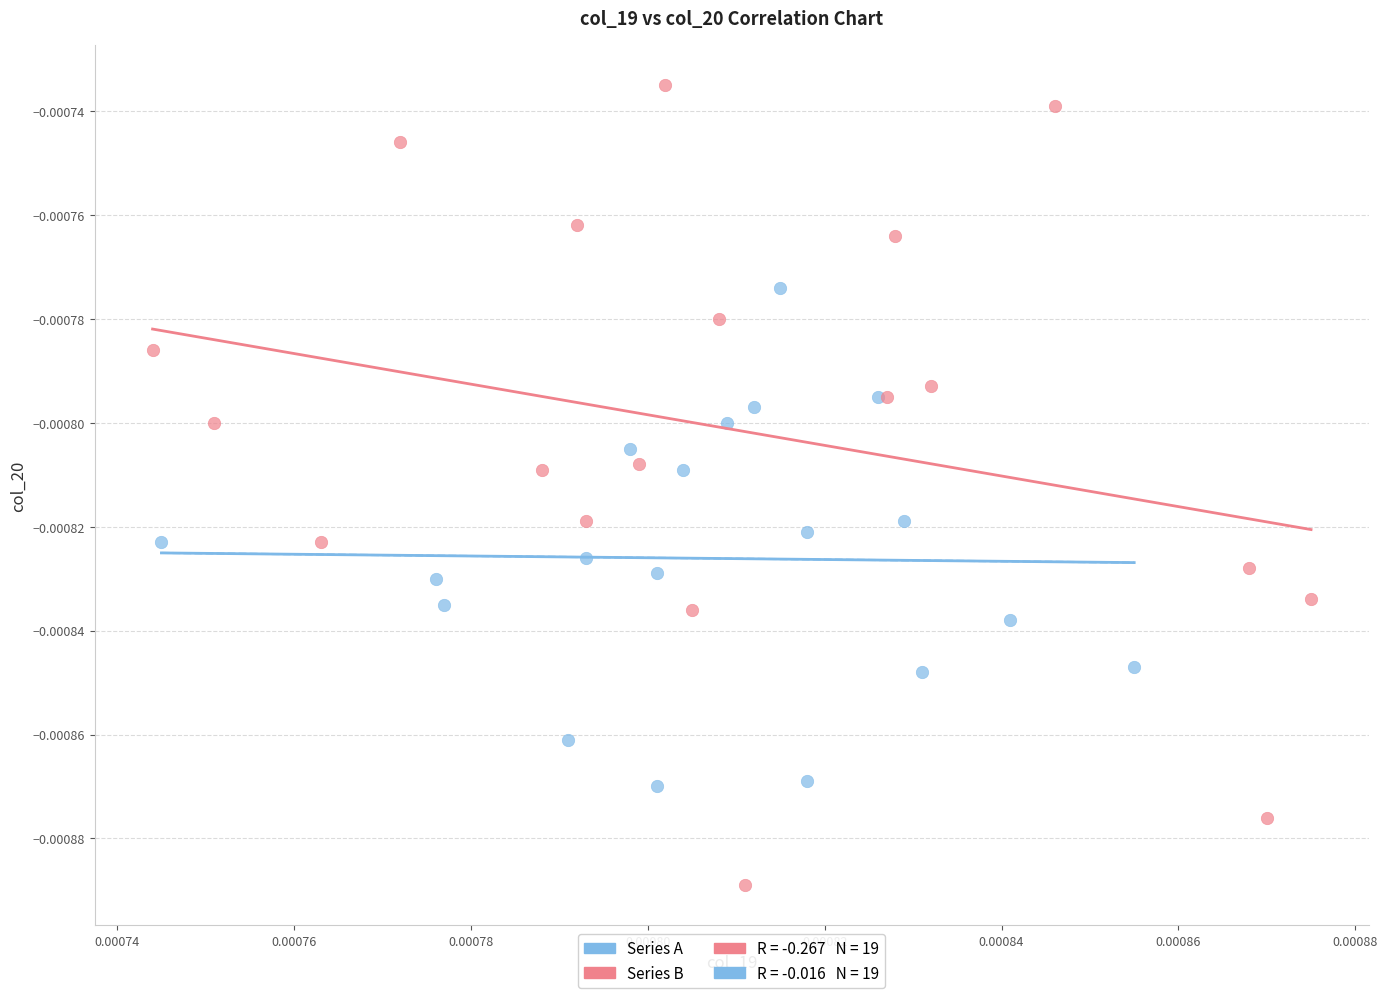

Which series has the widest spread of Y values?

Series B